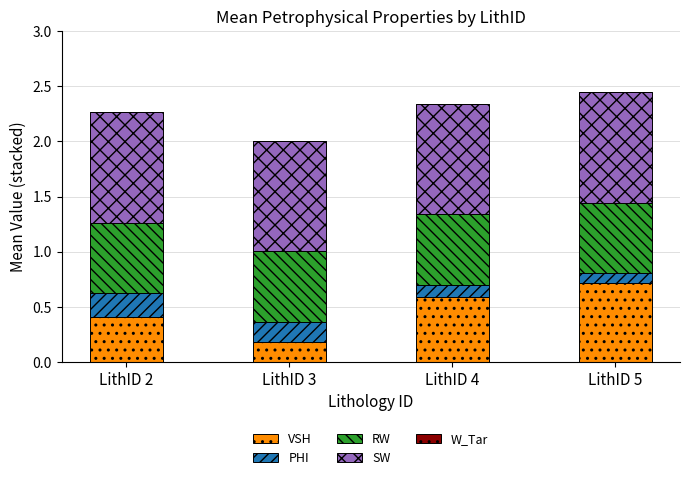

At which label does VSH reach its minimum?

LithID 3